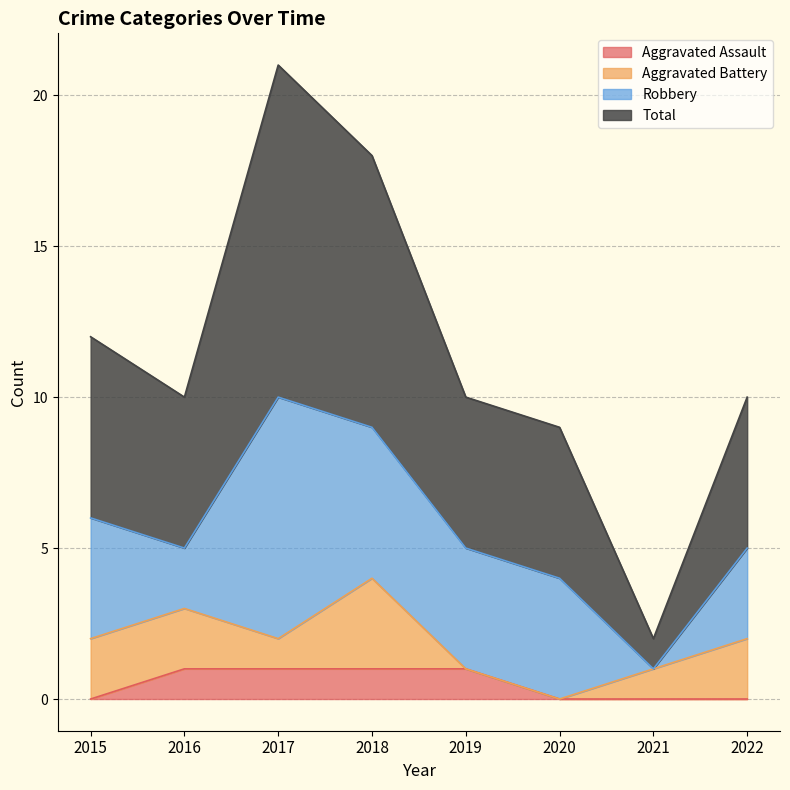

True or false: Aggravated Assault and Total intersect in this chart.

False